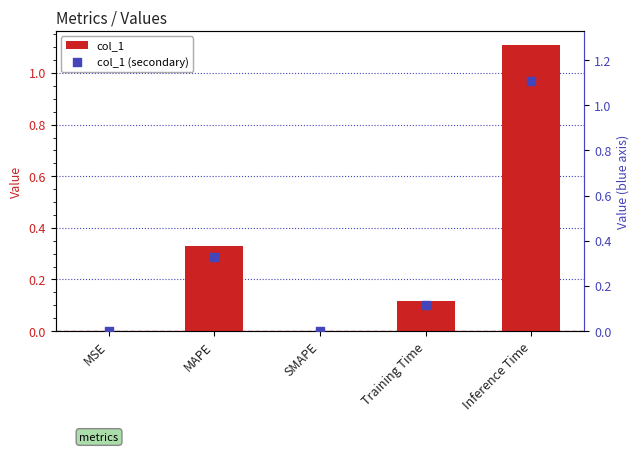

What are all the series names shown in the legend?

col_1, col_1 (secondary)